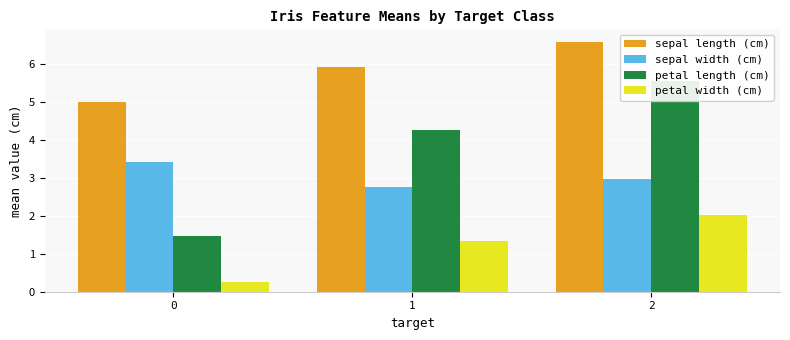

Between 0 and 1, which series saw the biggest shift?

petal length (cm)